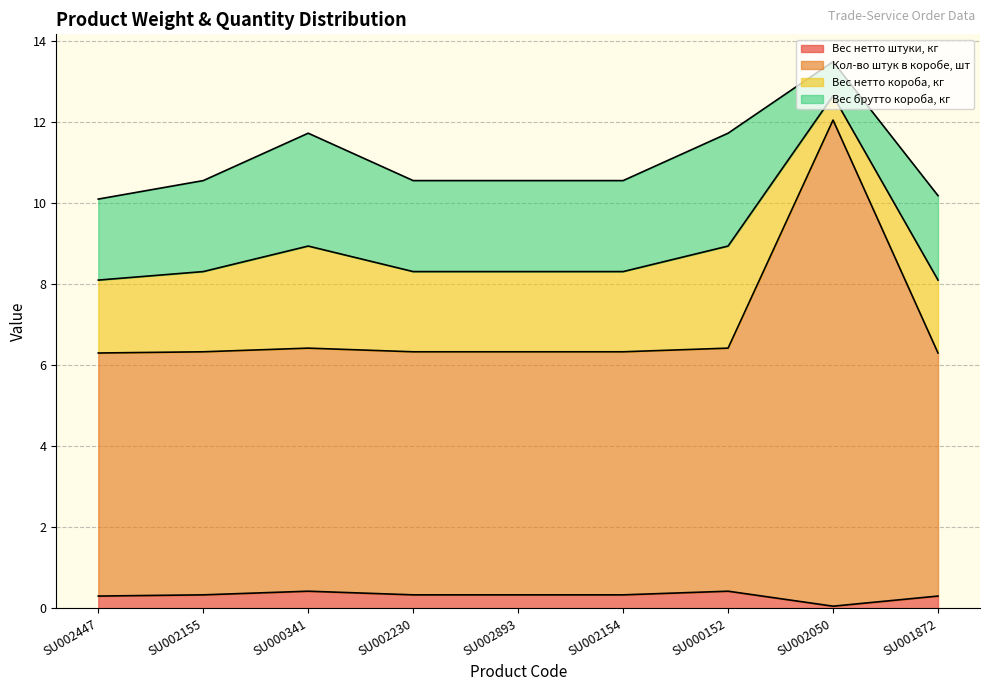

At which label is Кол-во штук в коробе, шт closest to 9?

SU000341